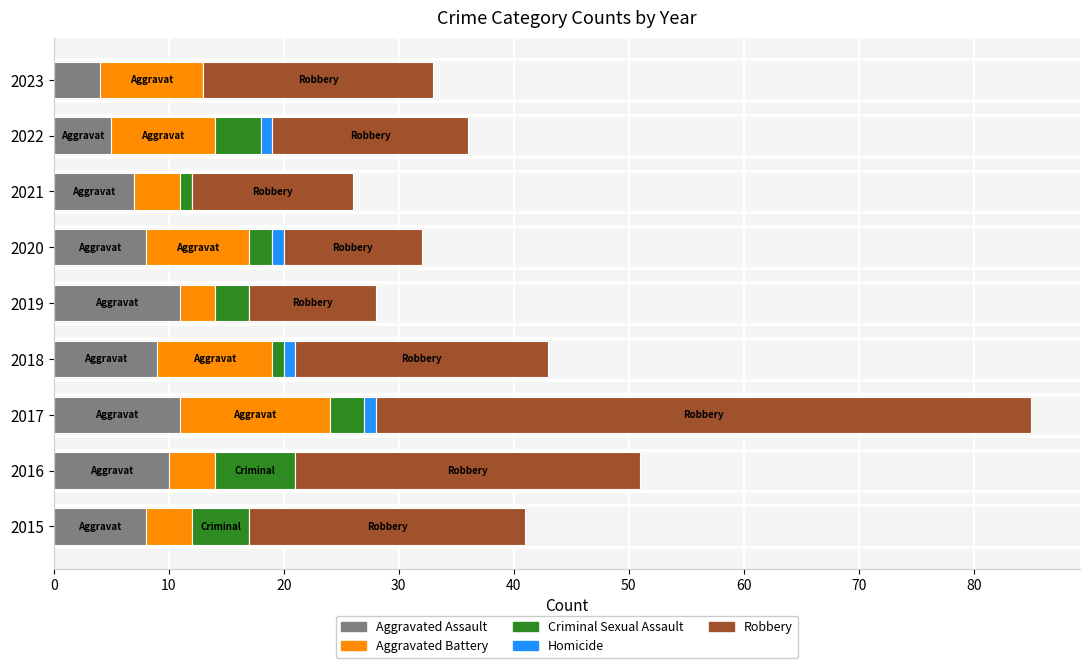

At which category is the sum across all series the highest?

2017